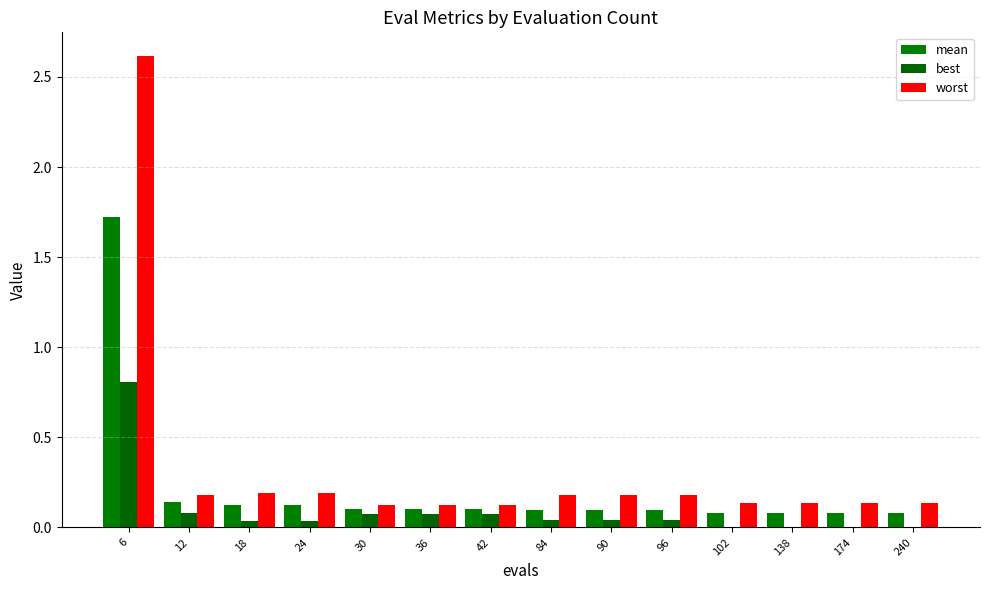

What is the difference between the second highest and minimum values in the mean series?

0.1